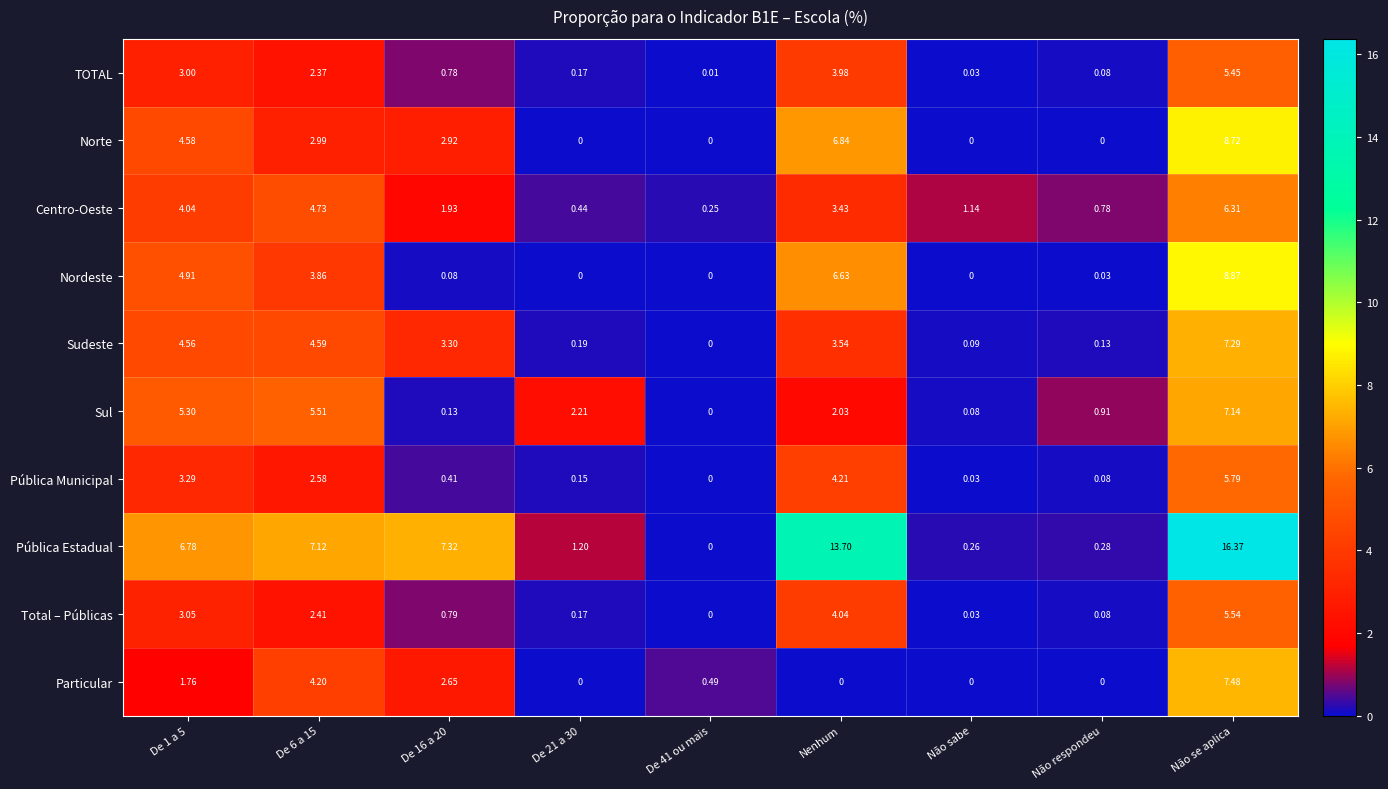

At which category is the sum across all series the highest?

Não se aplica